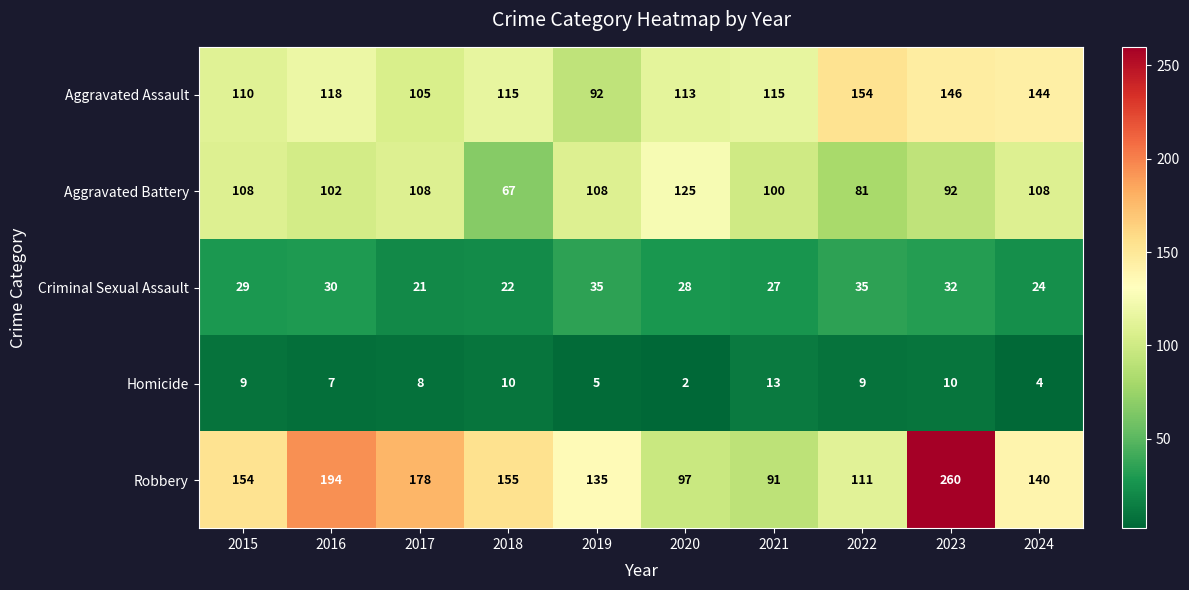

What is the difference between the maximum and second lowest values in the Robbery series?

163